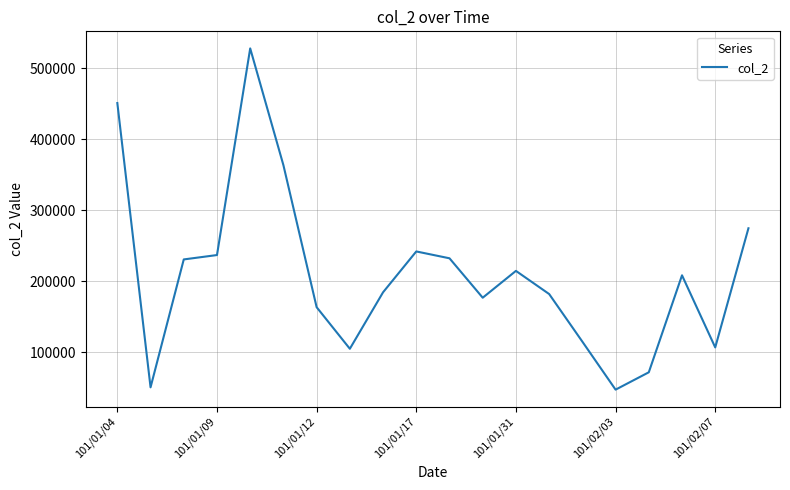

What is the difference between the maximum and minimum values?

480230